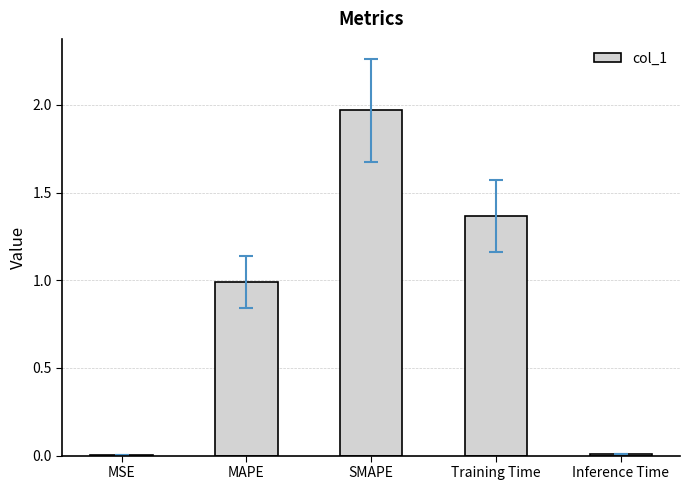

What is the sum of all values?

4.3